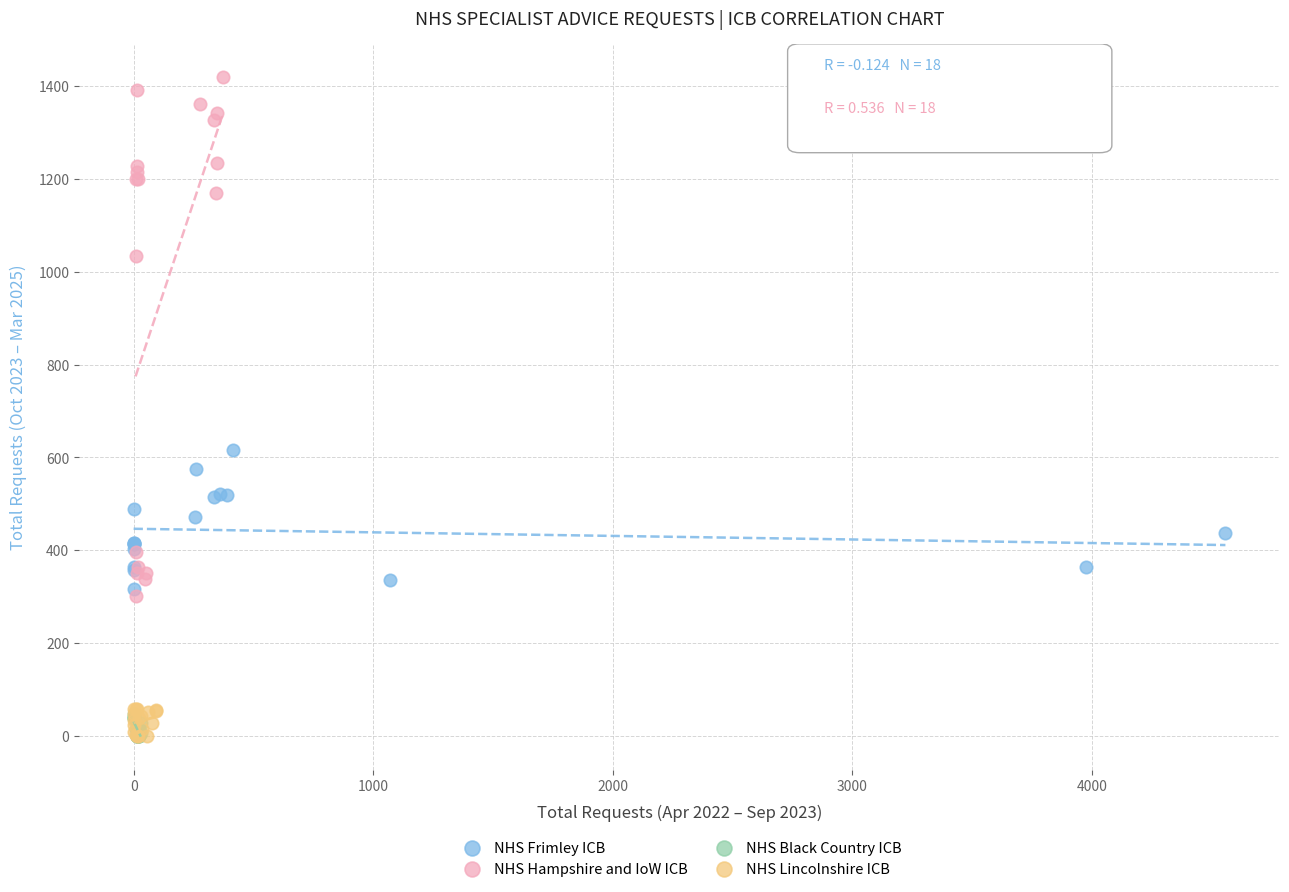

Which series reaches the maximum Y coordinate?

NHS Hampshire and IoW ICB